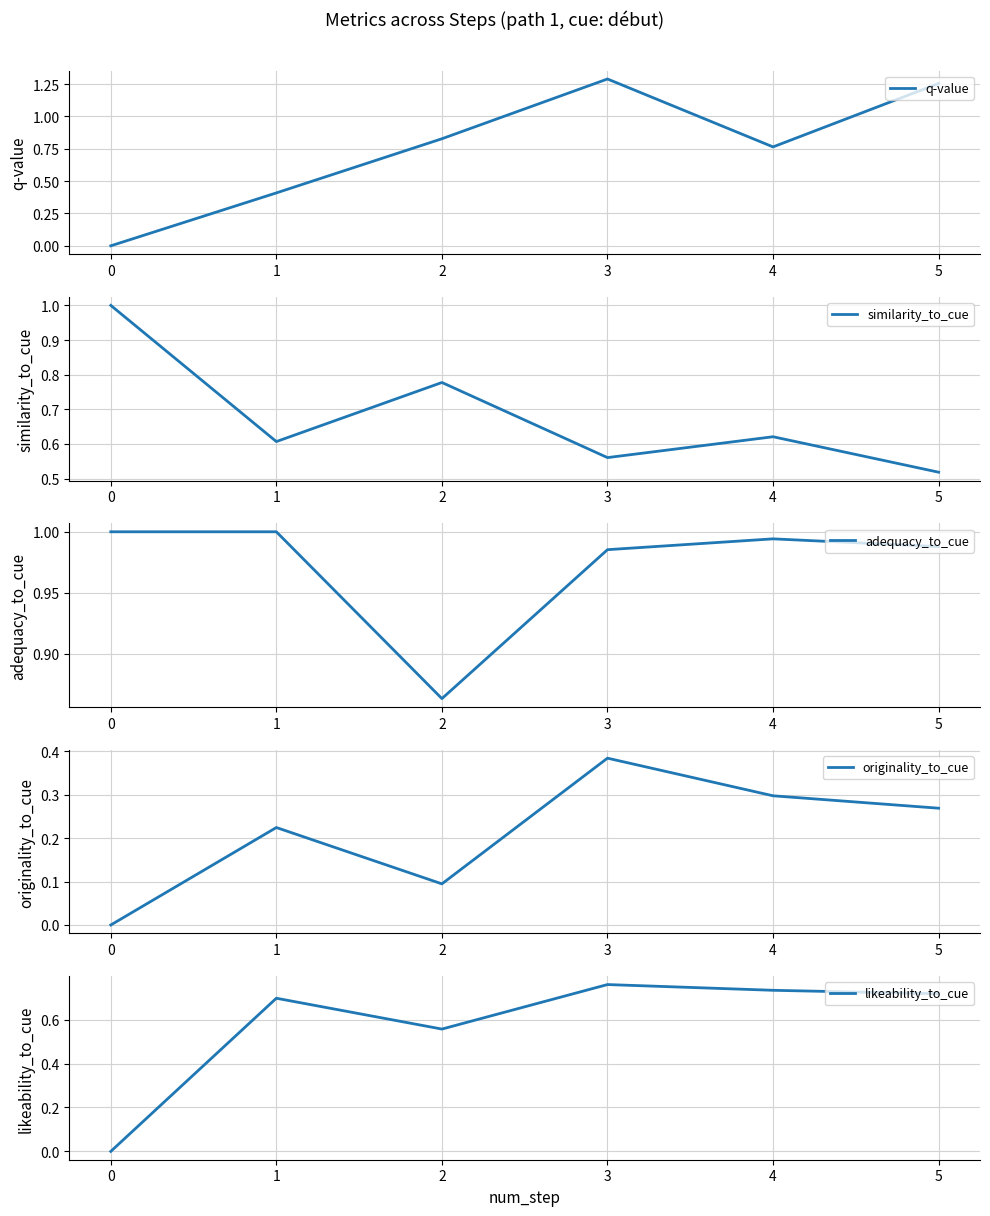

The value of q-value at 4 is 0.4. True or false?

False